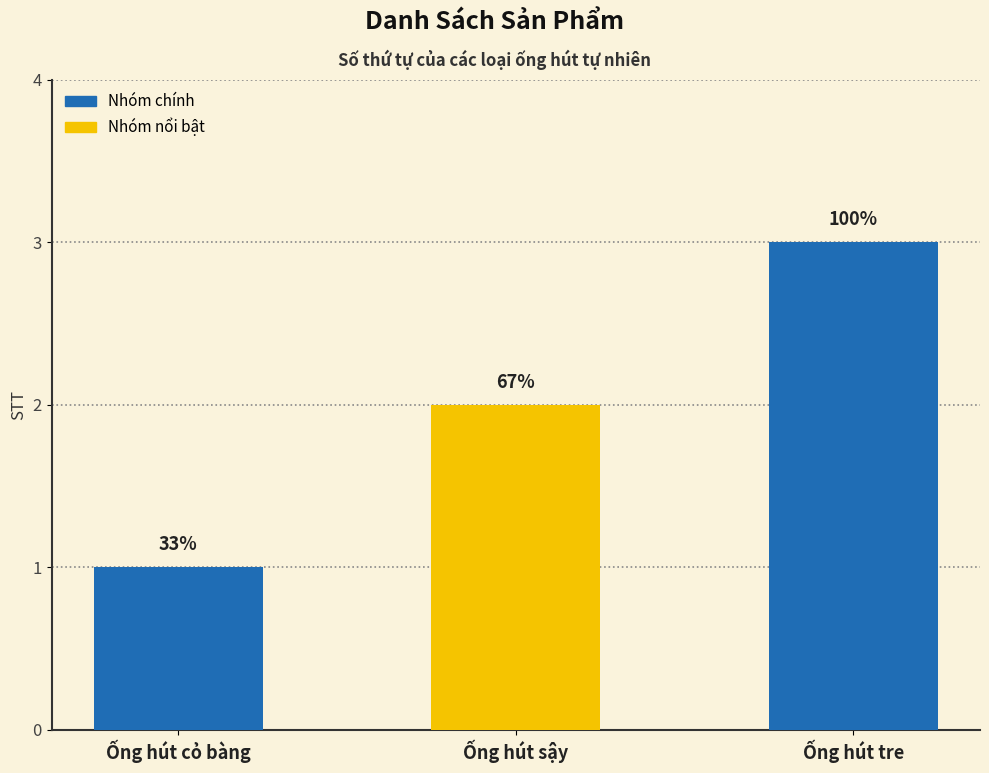

What is the change in value from Ống hút cỏ bàng to Ống hút sậy?

+1